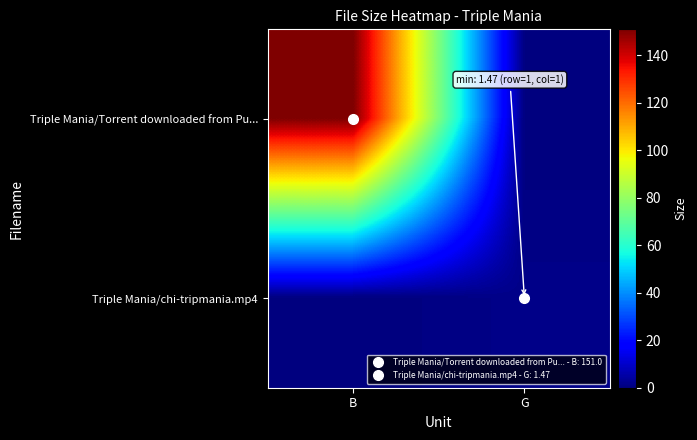

At how many categories does at least one series exceed 27?

1